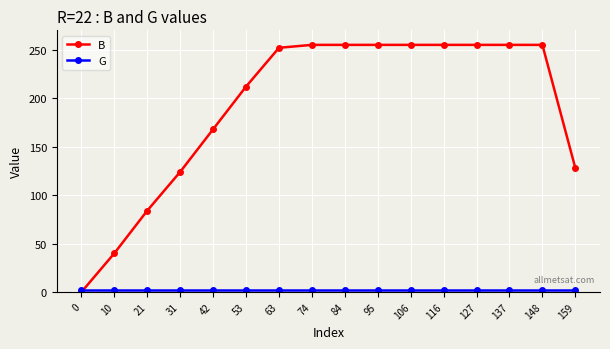

What is the spread (max minus min) of values at 148?

253